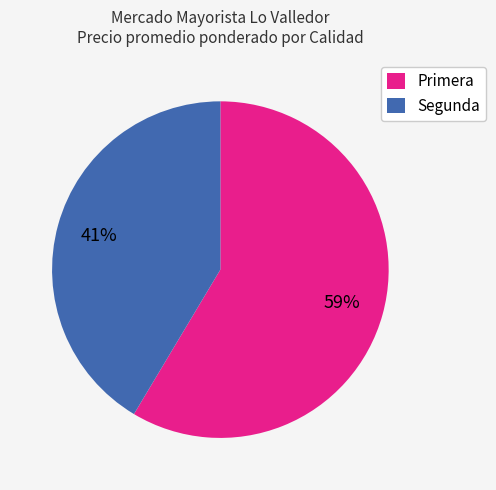

True or false: Segunda accounts for 41% of the total.

True